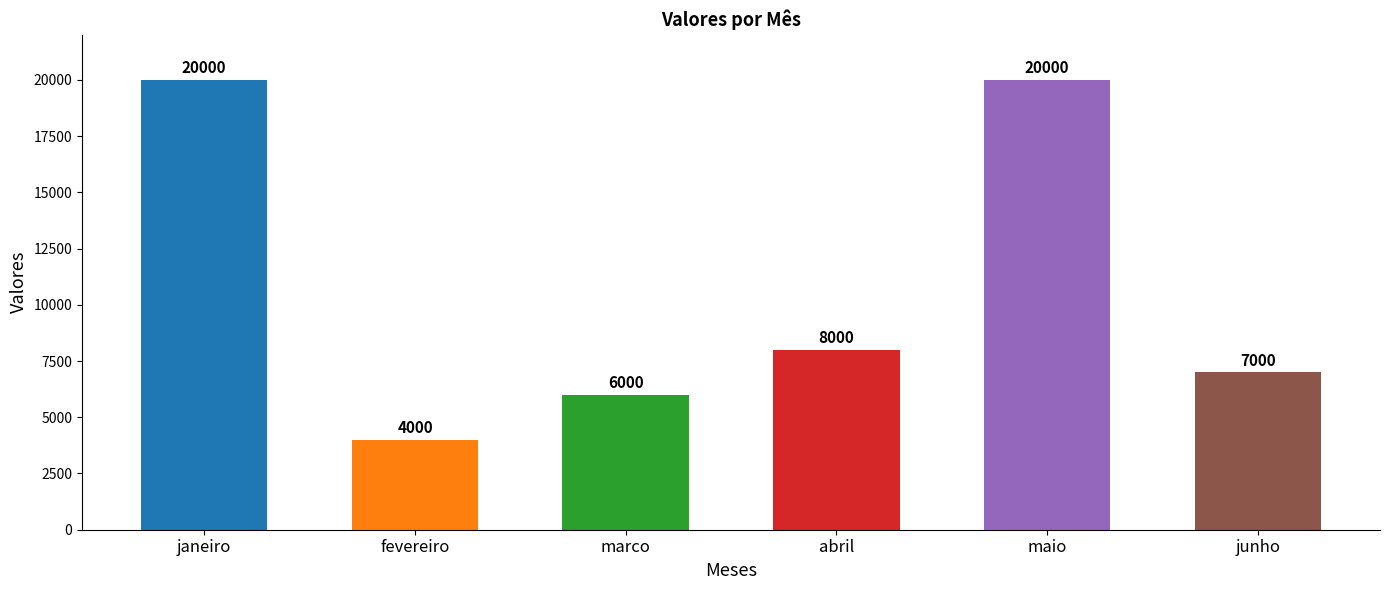

True or false: the data shows 4000 at fevereiro.

True